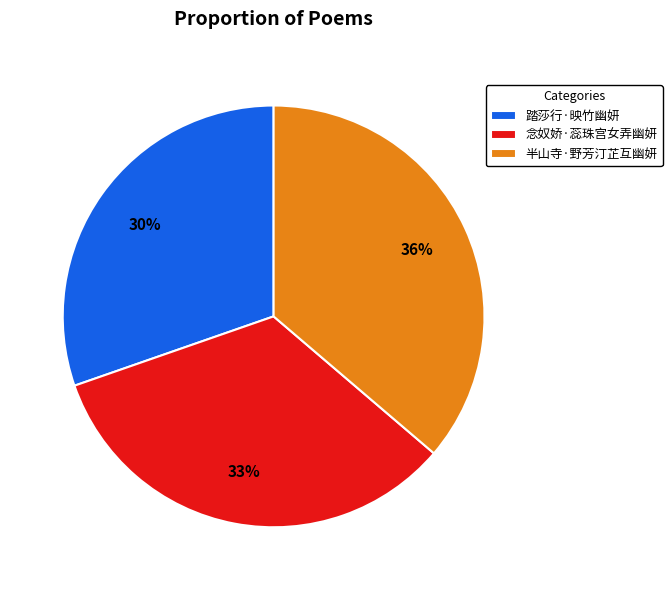

Is 半山寺·野芳汀芷互幽妍 the majority of the pie?

No